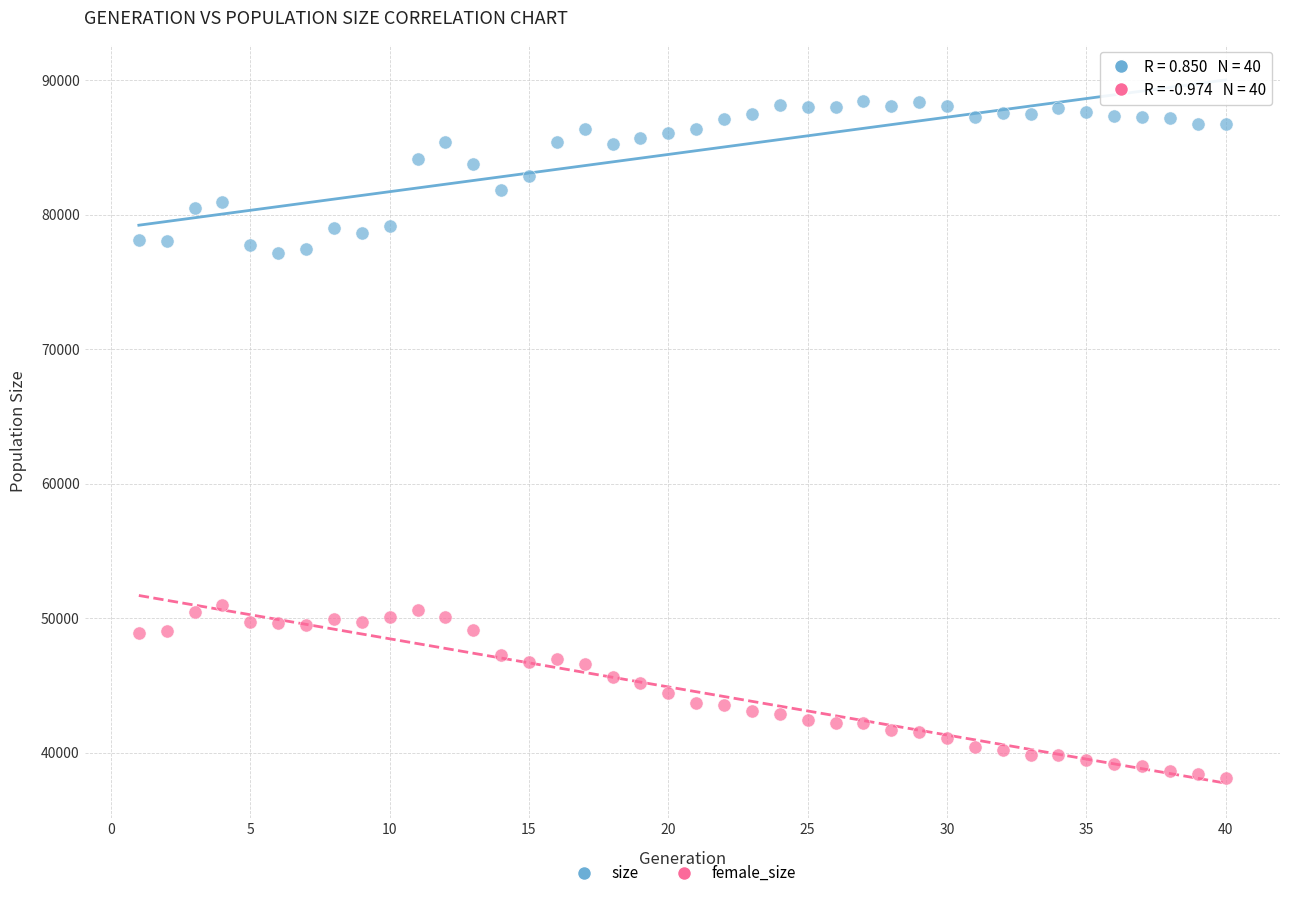

Which series contains the highest Y value?

size